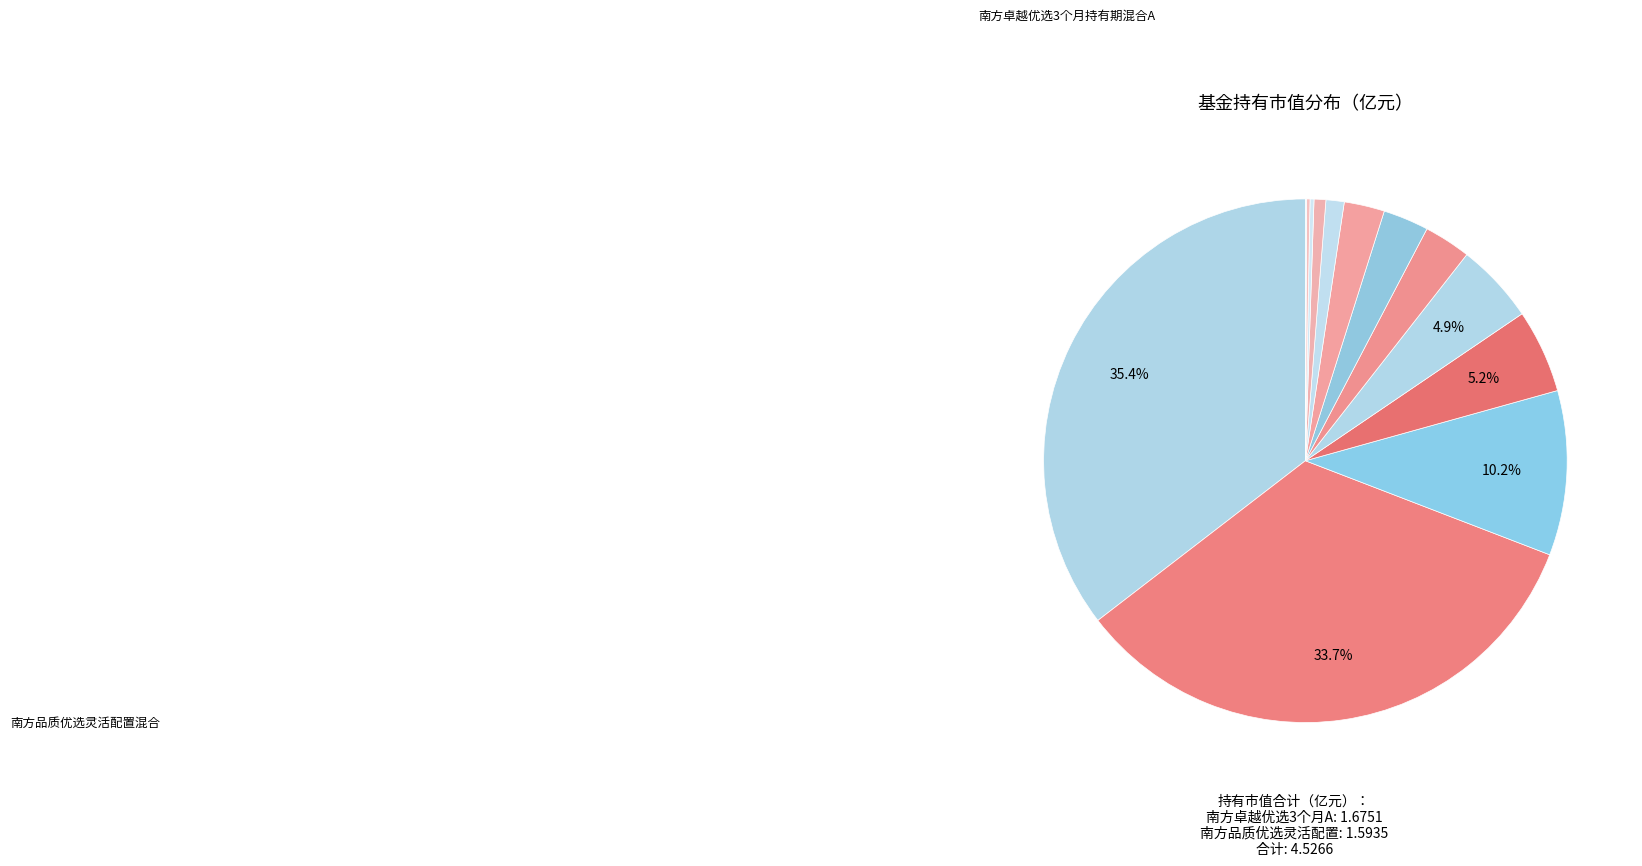

Which category has the smallest portion of the pie?

国泰金泰灵活配置混合C